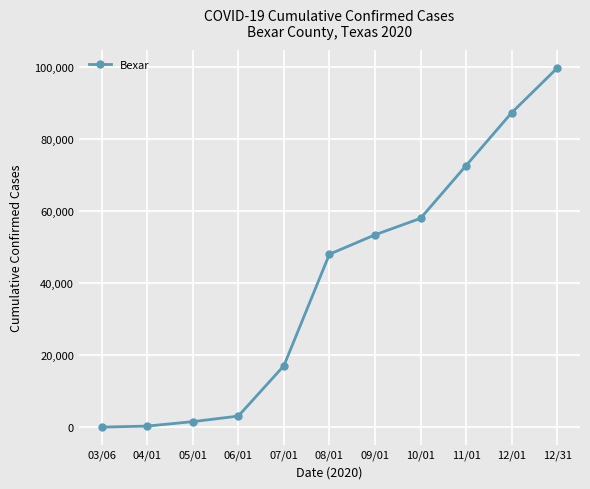

Which category has the highest value across all series?

12/31